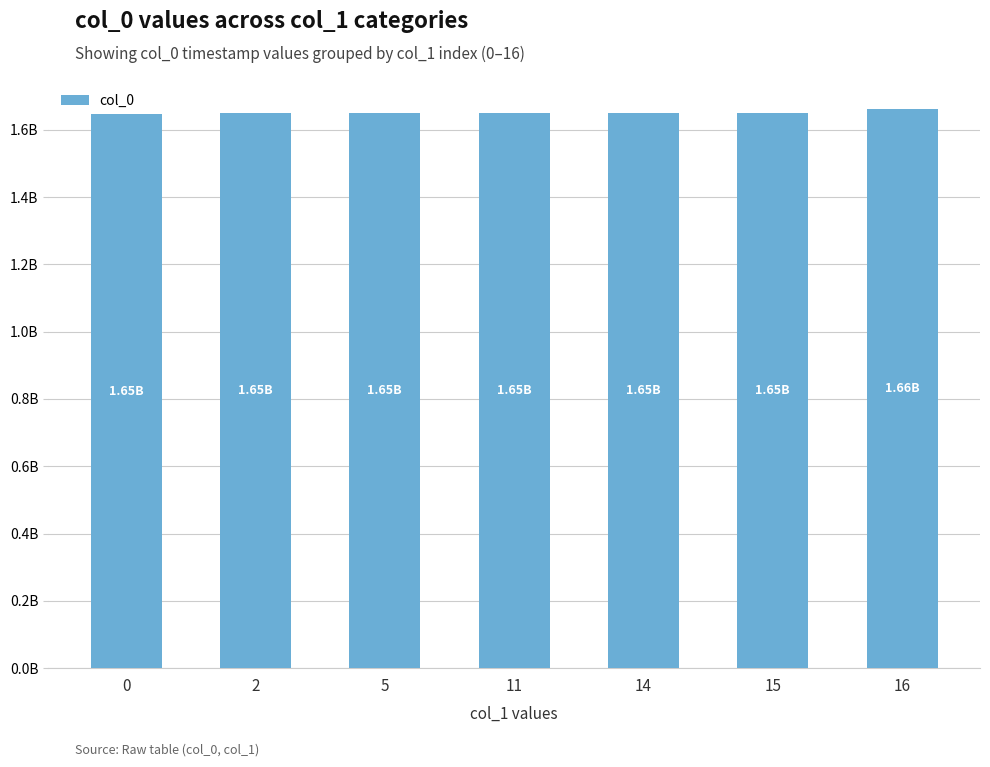

Are the bars horizontal?

No